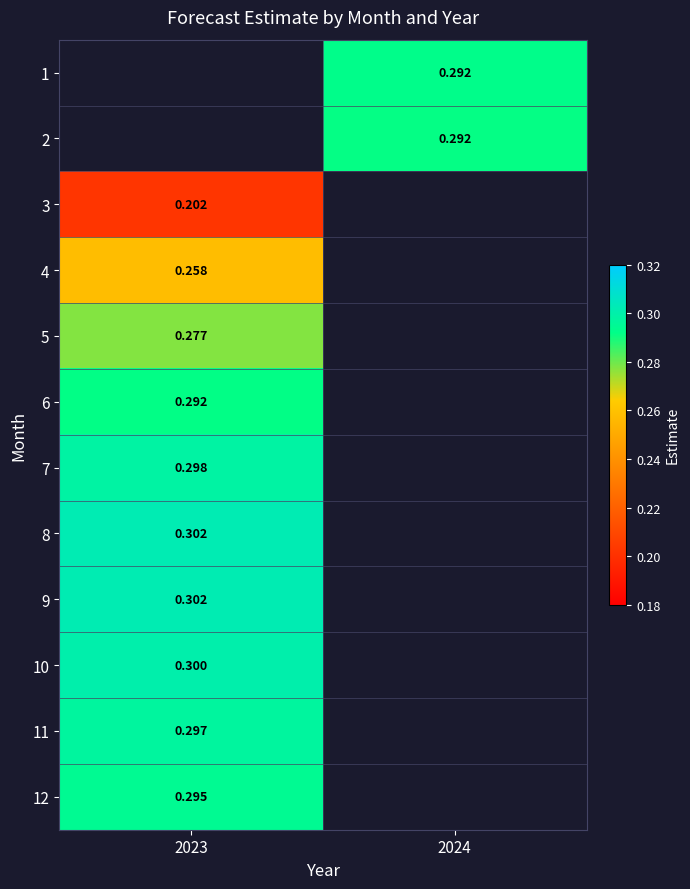

Is it true that 10 equals 0.4 at 2023?

False